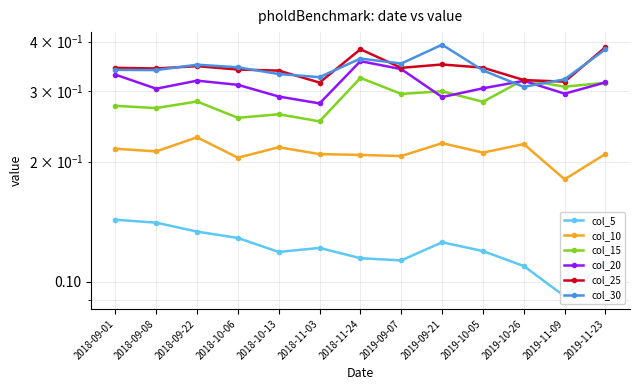

Reading left to right, list all the values displayed in this chart.

col_5: 2018-09-01=0.1	2018-09-08=0.1	2018-09-22=0.1	2018-10-06=0.1	2018-10-13=0.1	2018-11-03=0.1	2018-11-24=0.1	2019-09-07=0.1	2019-09-21=0.1	2019-10-05=0.1	2019-10-26=0.1	2019-11-09=0.1	2019-11-23=0.1
col_10: 2018-09-01=0.2	2018-09-08=0.2	2018-09-22=0.2	2018-10-06=0.2	2018-10-13=0.2	2018-11-03=0.2	2018-11-24=0.2	2019-09-07=0.2	2019-09-21=0.2	2019-10-05=0.2	2019-10-26=0.2	2019-11-09=0.2	2019-11-23=0.2
col_15: 2018-09-01=0.3	2018-09-08=0.3	2018-09-22=0.3	2018-10-06=0.3	2018-10-13=0.3	2018-11-03=0.3	2018-11-24=0.3	2019-09-07=0.3	2019-09-21=0.3	2019-10-05=0.3	2019-10-26=0.3	2019-11-09=0.3	2019-11-23=0.3
col_20: 2018-09-01=0.3	2018-09-08=0.3	2018-09-22=0.3	2018-10-06=0.3	2018-10-13=0.3	2018-11-03=0.3	2018-11-24=0.4	2019-09-07=0.3	2019-09-21=0.3	2019-10-05=0.3	2019-10-26=0.3	2019-11-09=0.3	2019-11-23=0.3
col_25: 2018-09-01=0.3	2018-09-08=0.3	2018-09-22=0.3	2018-10-06=0.3	2018-10-13=0.3	2018-11-03=0.3	2018-11-24=0.4	2019-09-07=0.3	2019-09-21=0.4	2019-10-05=0.3	2019-10-26=0.3	2019-11-09=0.3	2019-11-23=0.4
col_30: 2018-09-01=0.3	2018-09-08=0.3	2018-09-22=0.4	2018-10-06=0.3	2018-10-13=0.3	2018-11-03=0.3	2018-11-24=0.4	2019-09-07=0.4	2019-09-21=0.4	2019-10-05=0.3	2019-10-26=0.3	2019-11-09=0.3	2019-11-23=0.4